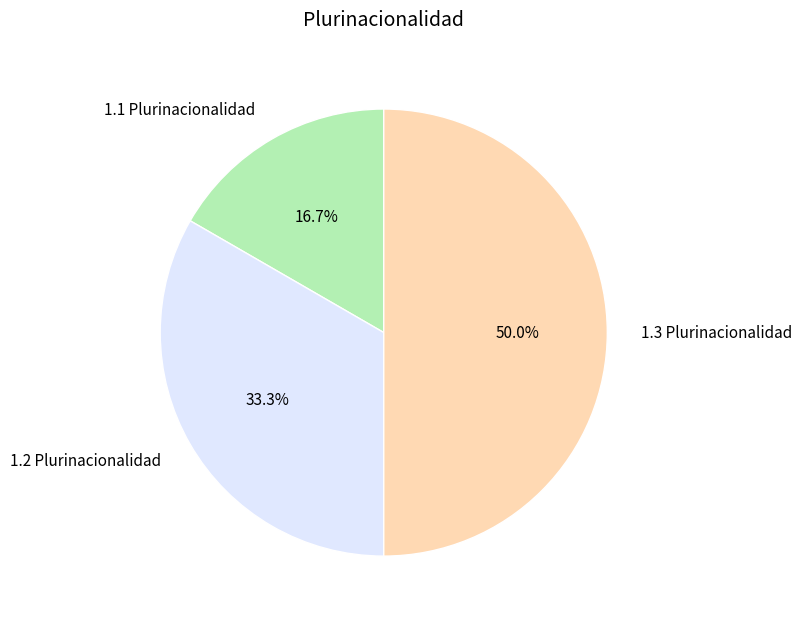

Approximately how many times larger is the value at 1.1 Plurinacionalidad compared to 1.3 Plurinacionalidad?

0.3